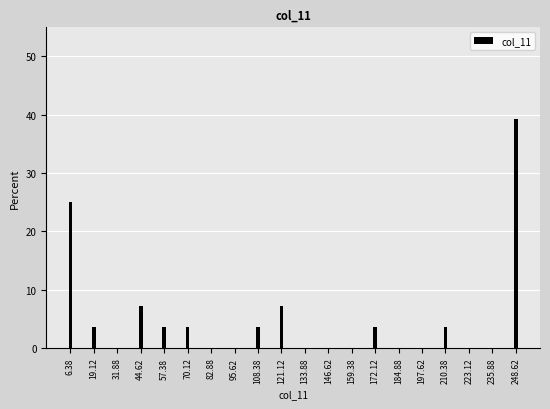

Reading right to left, extract all data points from this chart.

248.62=39.3	235.88=0.0	223.12=0.0	210.38=3.6	197.62=0.0	184.88=0.0	172.12=3.6	159.38=0.0	146.62=0.0	133.88=0.0	121.12=7.1	108.38=3.6	95.62=0.0	82.88=0.0	70.12=3.6	57.38=3.6	44.62=7.1	31.88=0.0	19.12=3.6	6.38=25.0